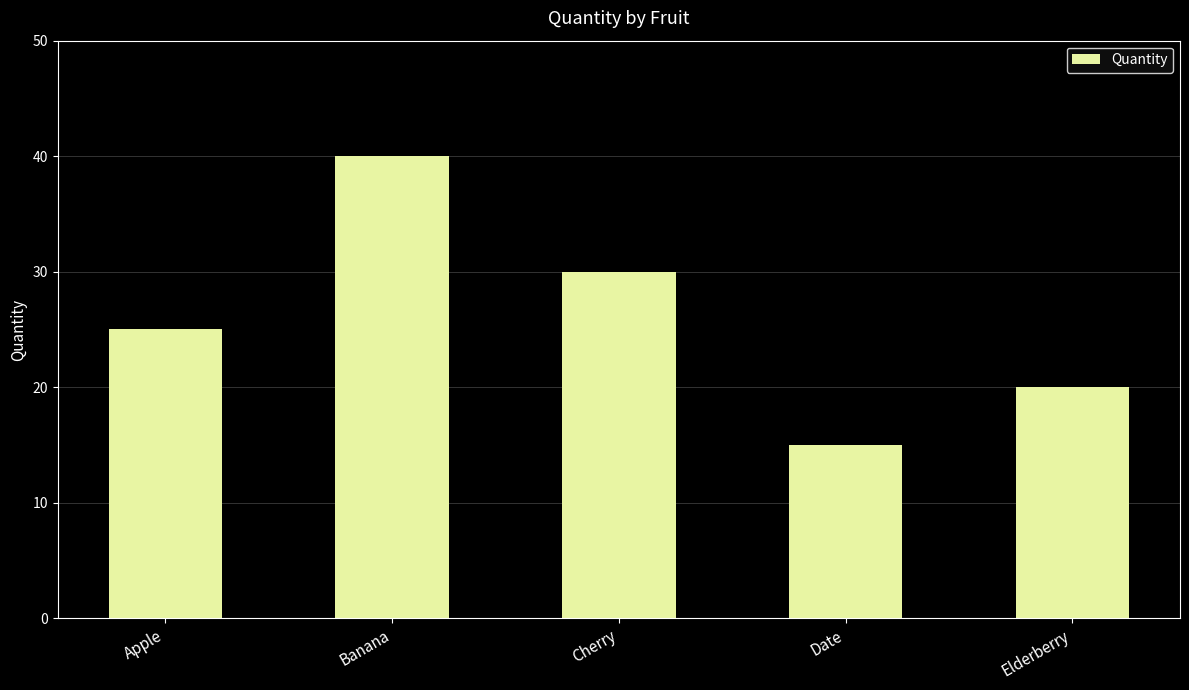

Reading left to right, transcribe all the data shown in this chart.

25	40	30	15	20